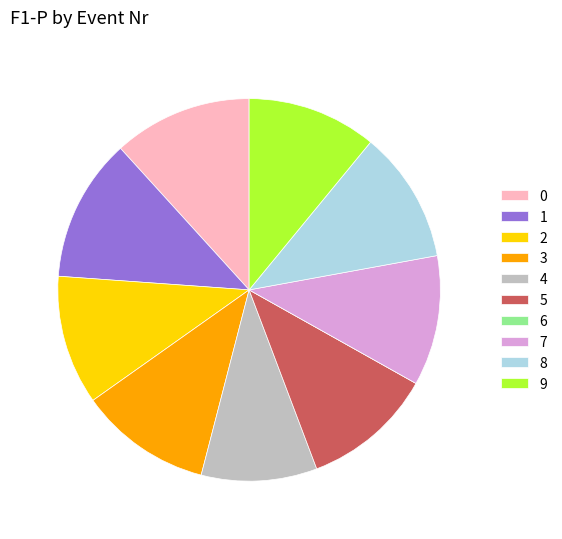

The 9 slice represents 1% of the pie. True or false?

False